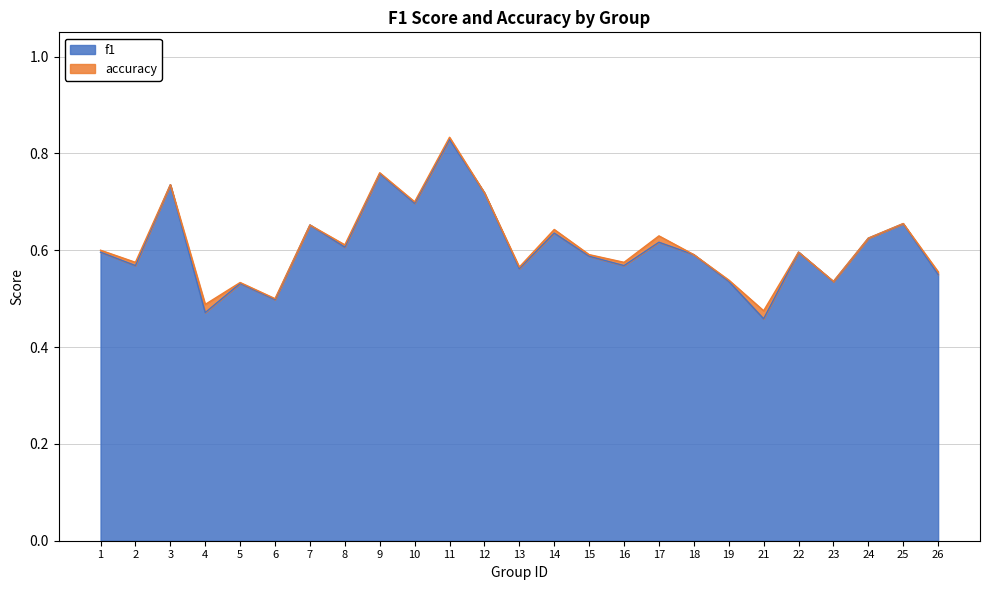

At how many categories does at least one series exceed 0?

25